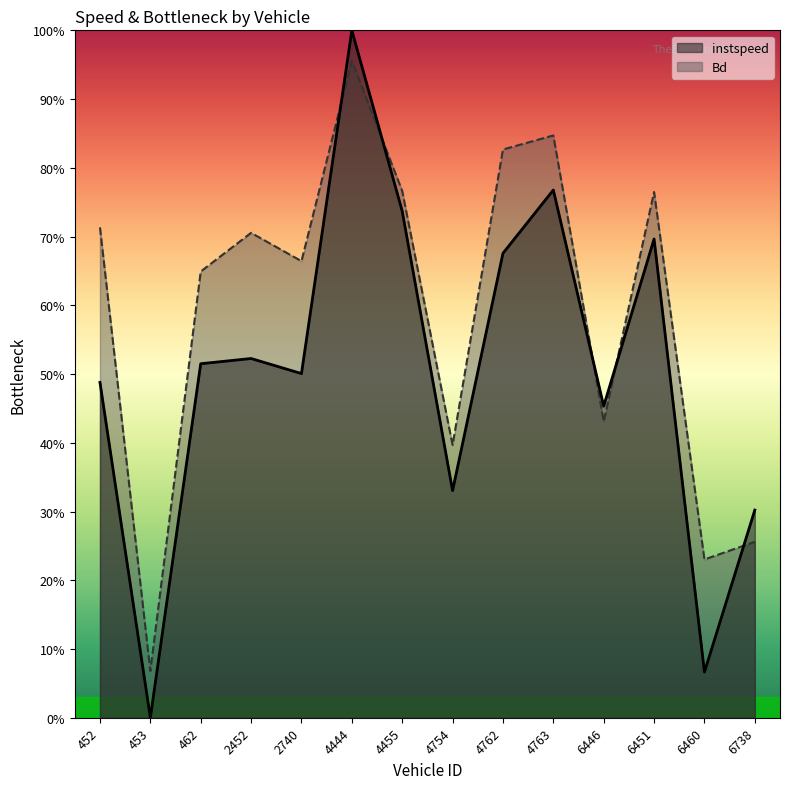

True or false: Bd has more than 2 interior local peaks.

True